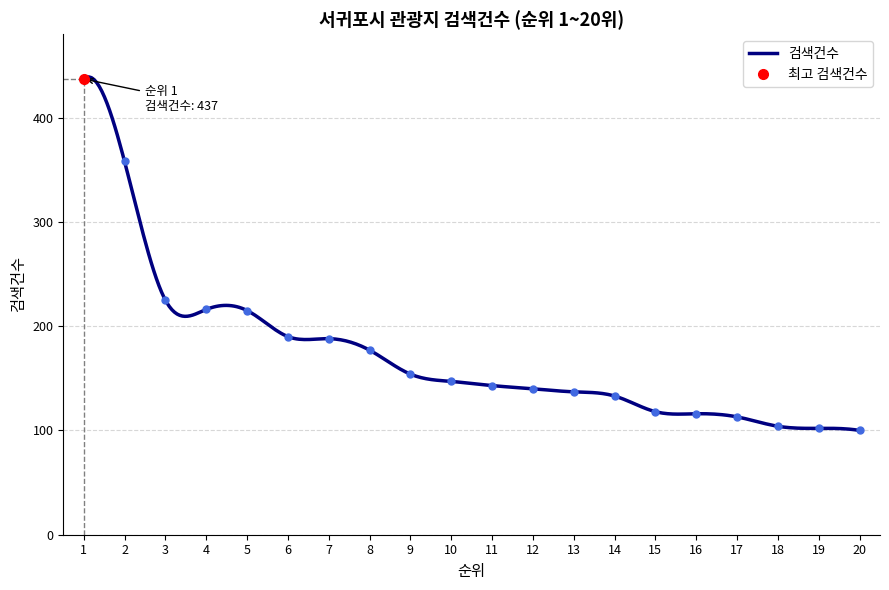

List the labels in order of value, largest first.

1, 2, 3, 4, 5, 6, 7, 8, 9, 10, 11, 12, 13, 14, 15, 16, 17, 18, 19, 20